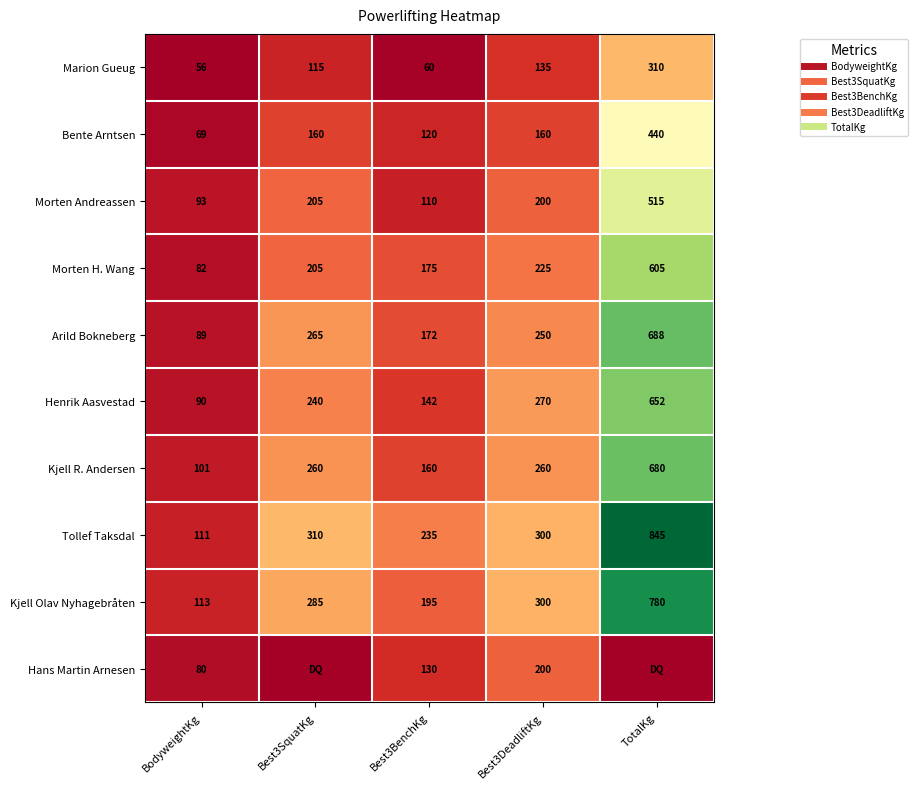

Is the value of Arild Bokneberg at Best3SquatKg greater than the value of Morten H. Wang at Best3SquatKg?

Yes